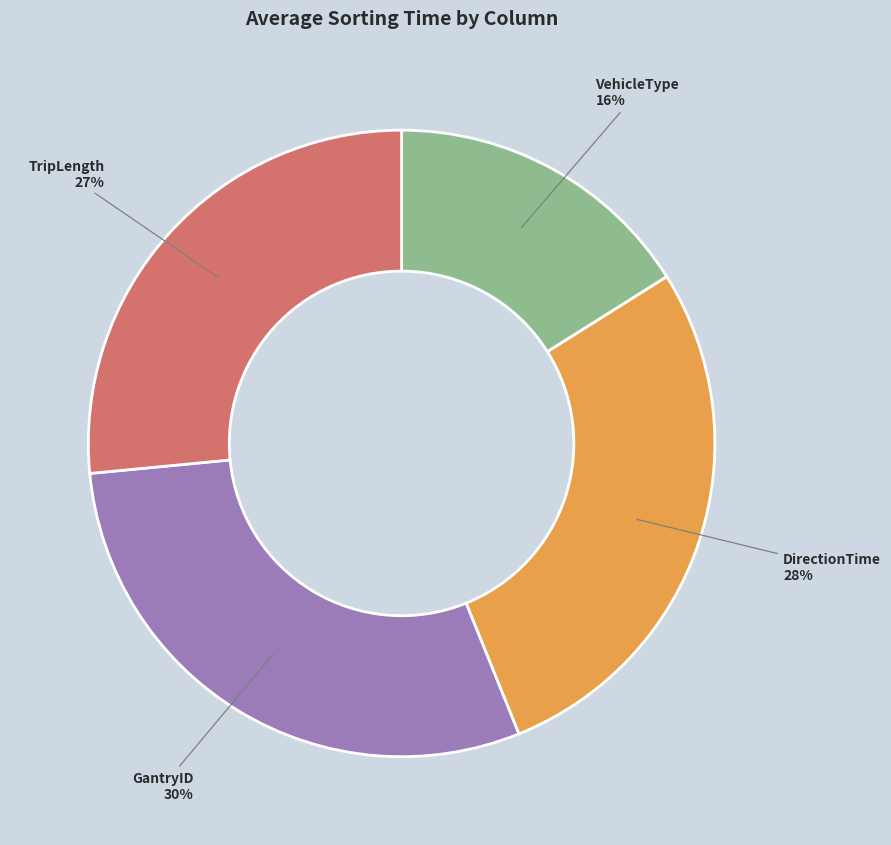

Is there any slice that represents more than half of the pie?

No